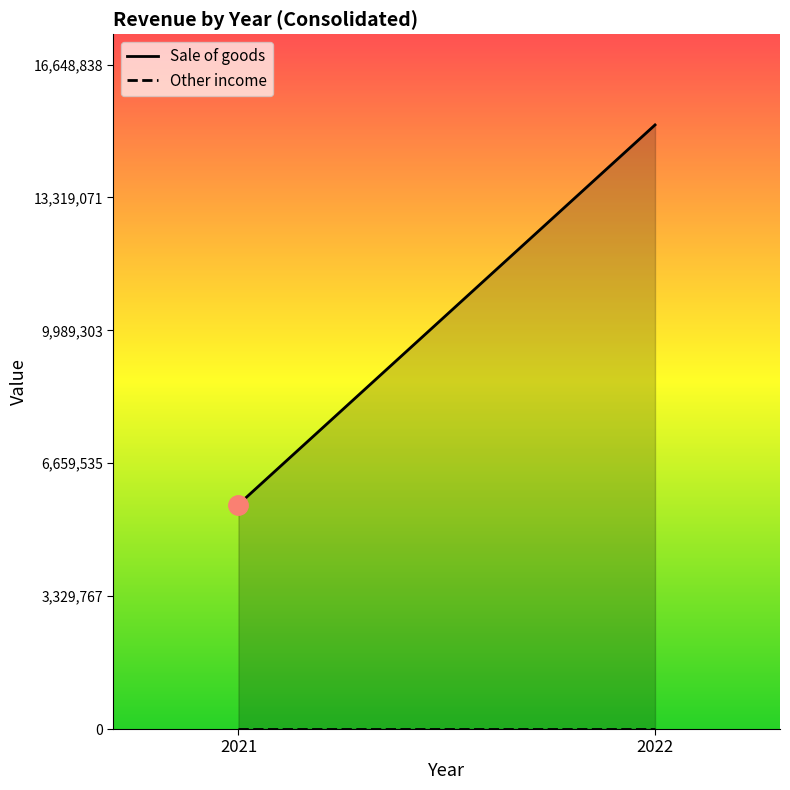

What are all the series names shown in the legend?

Sale of goods, Other income